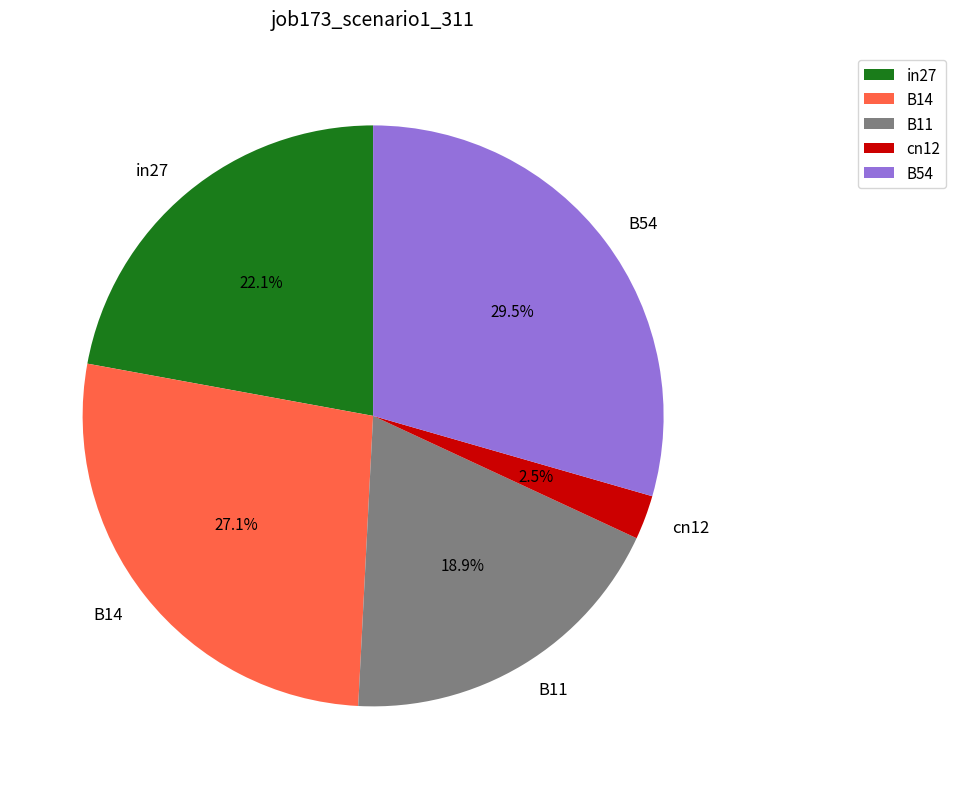

How many slices are in this pie chart?

5